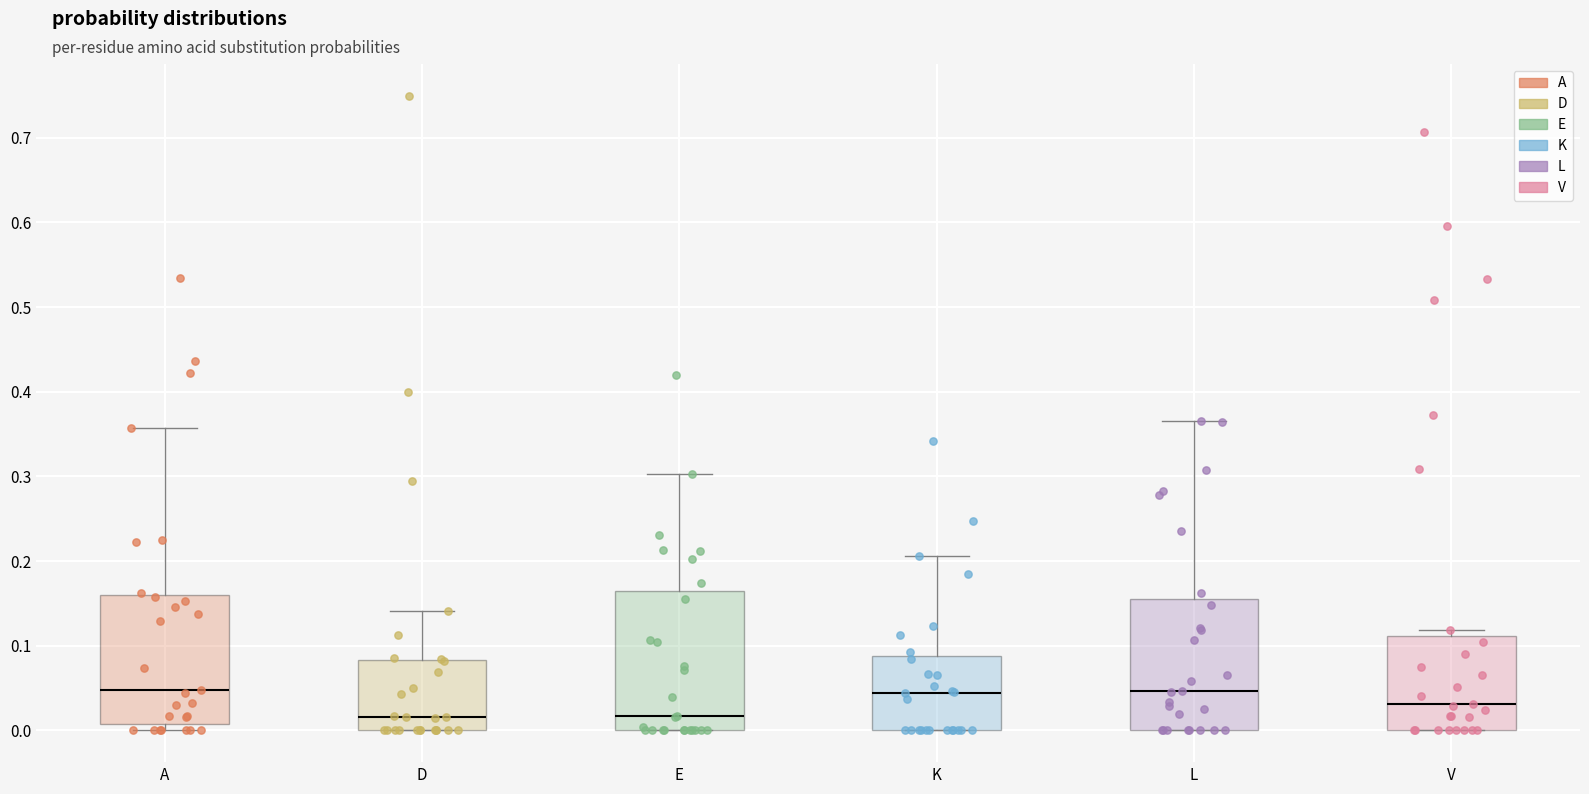

Reading left to right, read every box against the y-axis: the position of its median line, the range the box covers, and the ends of its whiskers. The values are not printed on the chart, so give them approximately, as read against the axis.

A: median 0.05, box 0.01 to 0.16, whiskers 0.00 to 0.36
D: median 0.02, box 0.00 to 0.08, whiskers 0.00 to 0.14
E: median 0.02, box 0.00 to 0.16, whiskers 0.00 to 0.30
K: median 0.04, box 0.00 to 0.09, whiskers 0.00 to 0.21
L: median 0.05, box 0.00 to 0.16, whiskers 0.00 to 0.37
V: median 0.03, box 0.00 to 0.11, whiskers 0.00 to 0.12